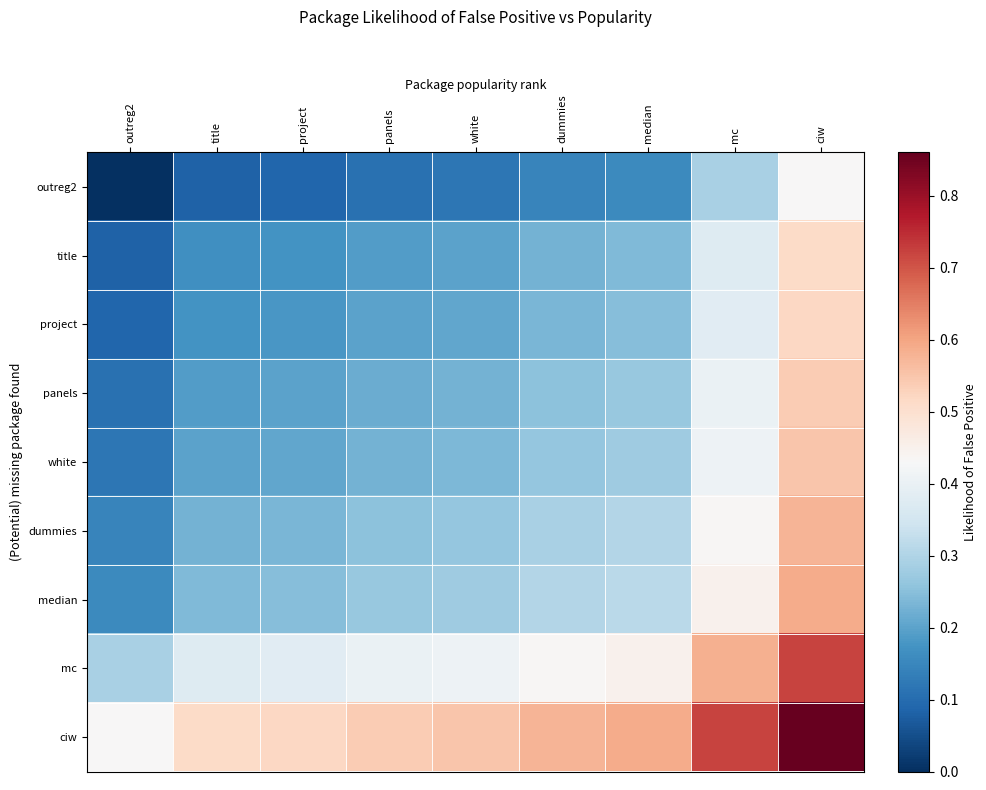

Is it true that median equals 0.3 at panels?

True